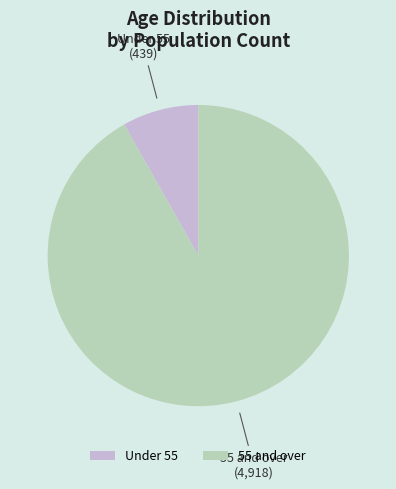

How many segments does this pie chart have?

2